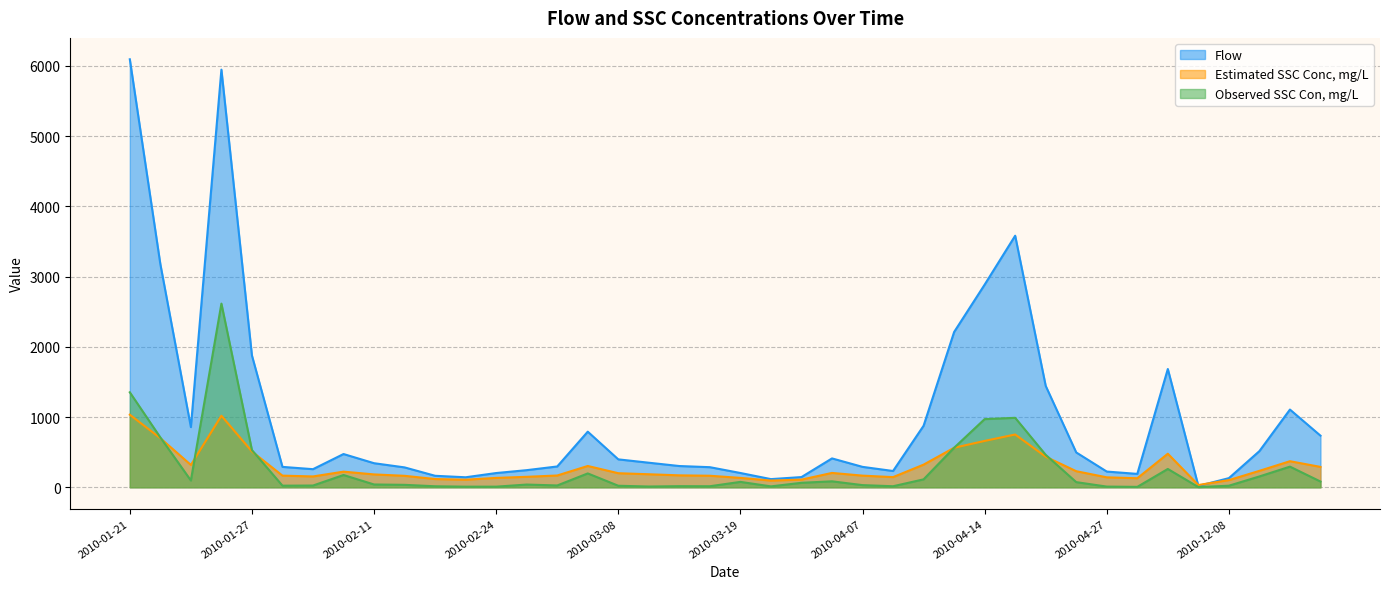

Rank the series at 2010-03-09 from highest to lowest value.

Flow, Estimated SSC Conc, mg/L, Observed SSC Con, mg/L